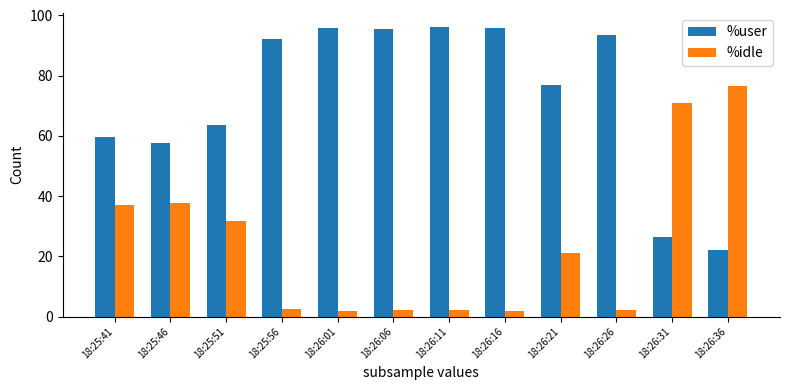

What is the difference between the highest and lowest values at 18:26:21?

55.9